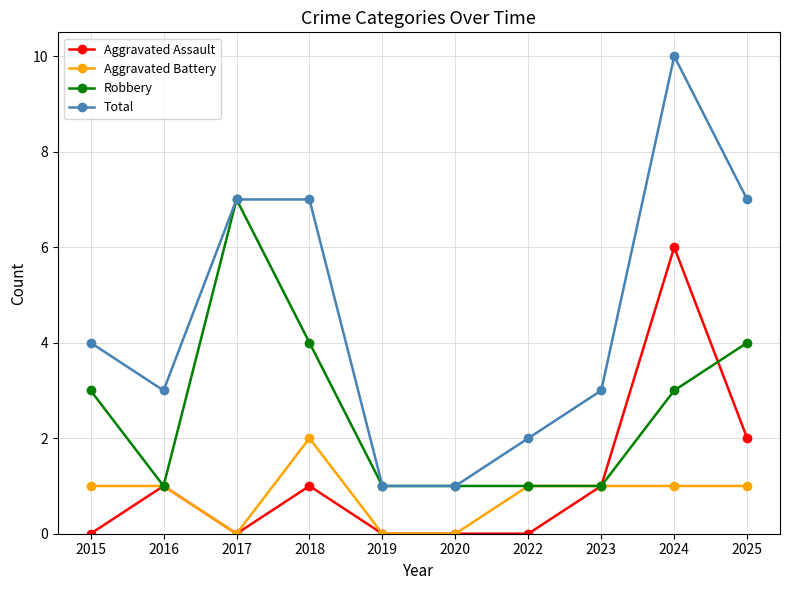

Is the value of Aggravated Battery at 2023 greater than the value of Aggravated Assault at 2015?

Yes